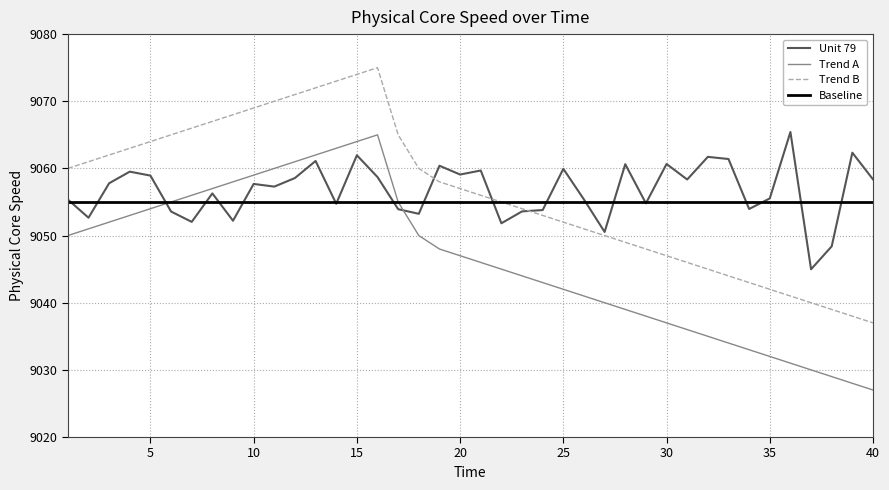

What is the smallest value displayed?

9027.0